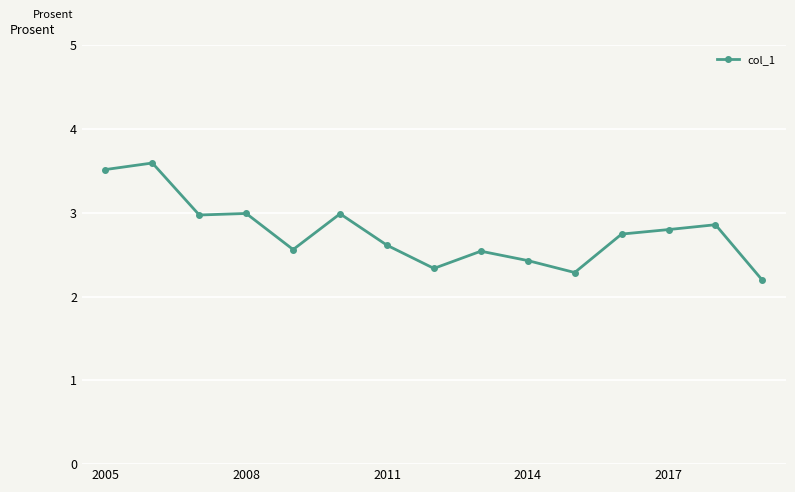

What is the value of the 8th point from the left?

2.3